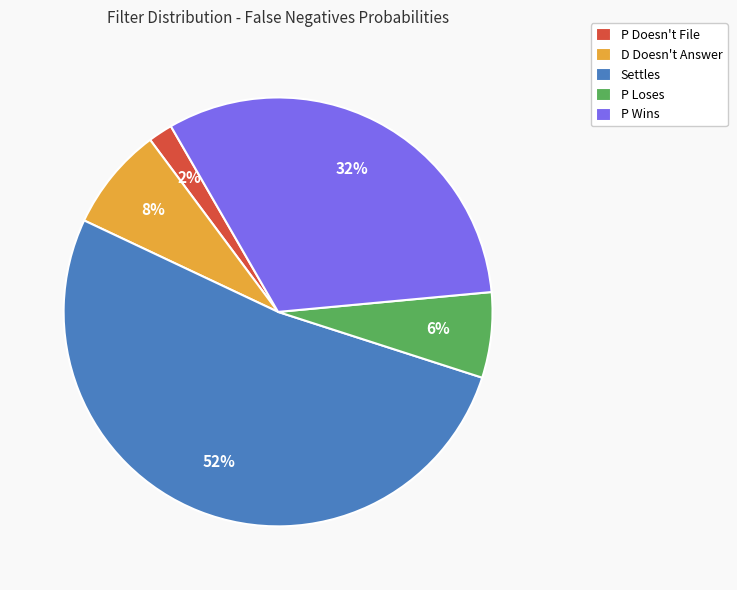

Combined, do P Wins and P Loses account for over 50%?

No